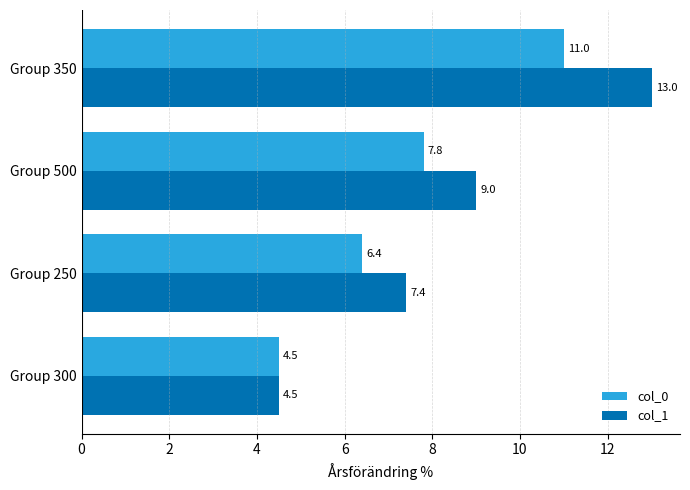

What is the difference between the highest and lowest values at Group 250?

1.0